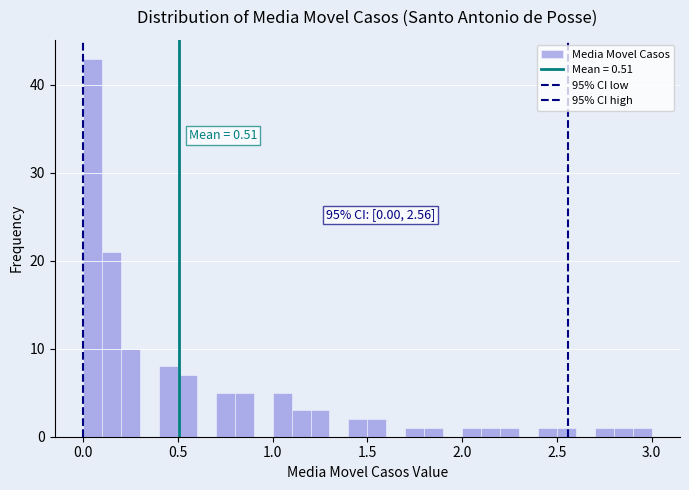

Around what value on the x-axis is the tallest bar? Give the approximate position of its centre, as read against the axis.

0.05